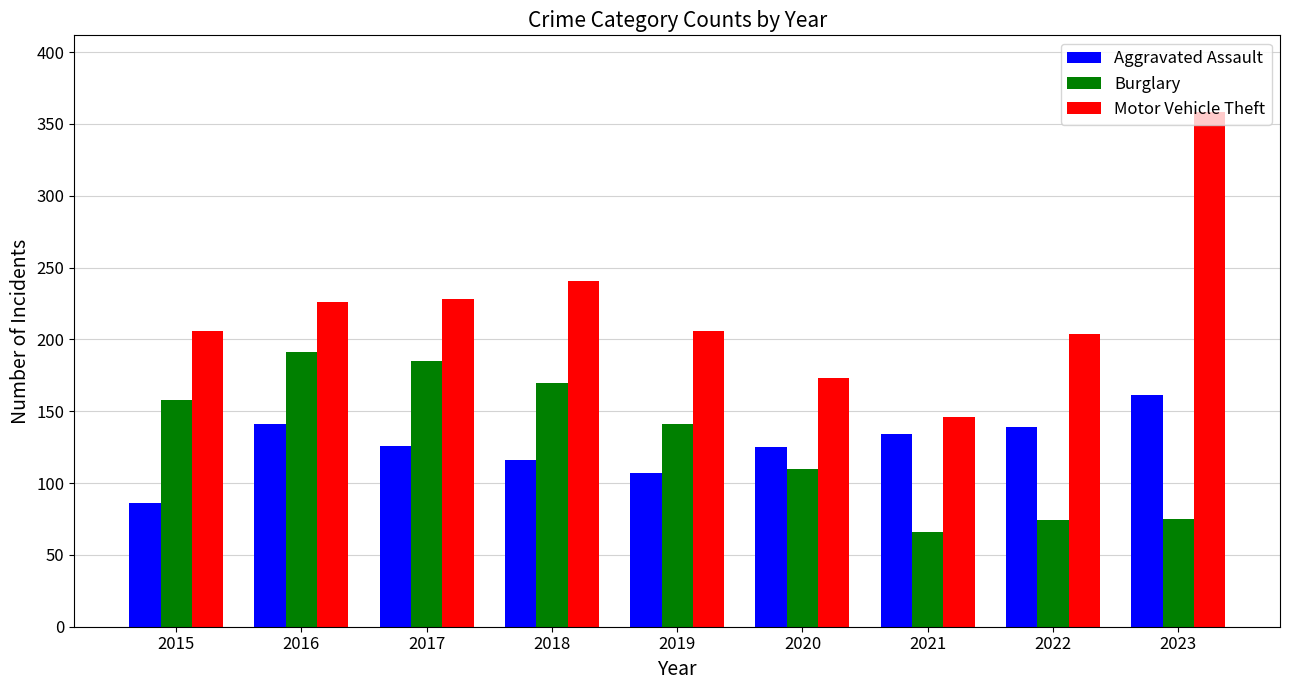

List the series in order of their peak value, lowest first.

Aggravated Assault, Burglary, Motor Vehicle Theft